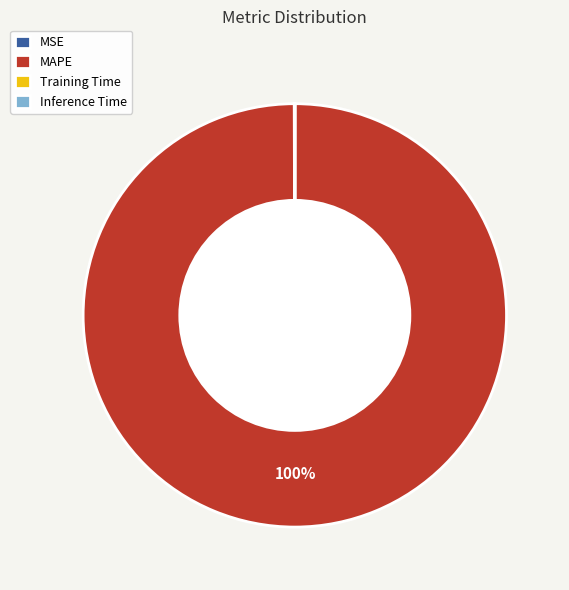

True or false: MAPE accounts for 100% of the total.

True